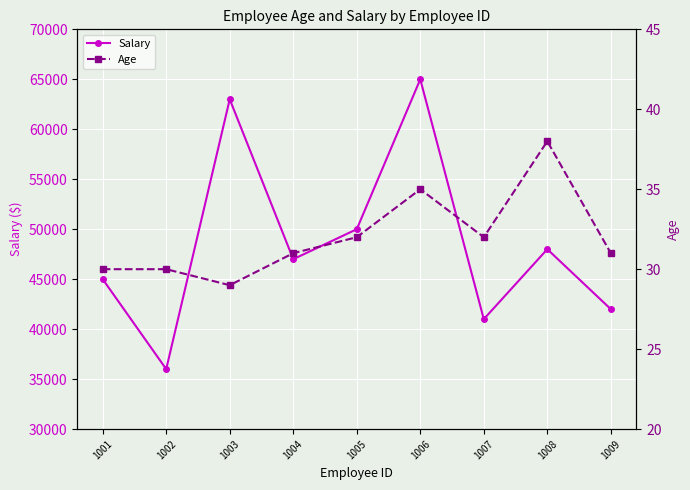

Where is Salary nearest to the value 50500?

1005